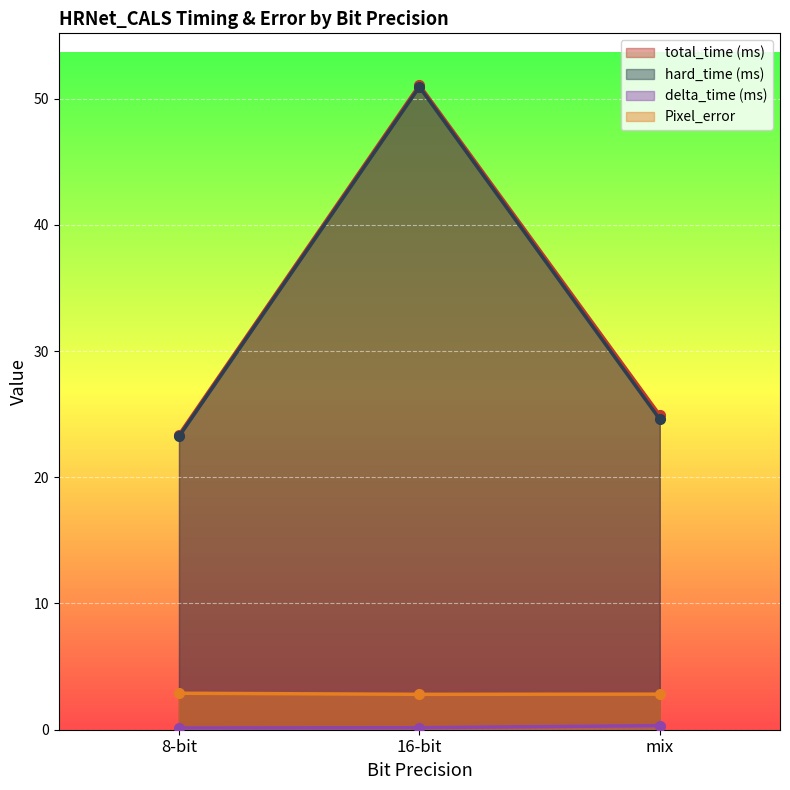

Is the value of hard_time (ms) at 16-bit greater than the value of total_time (ms) at 8-bit?

Yes